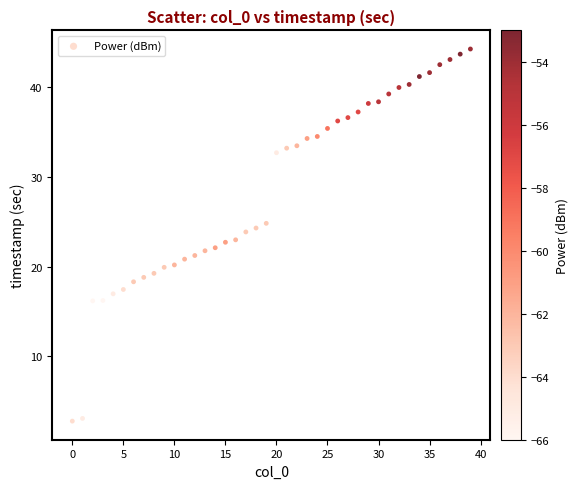

What is the range of Y values (max minus min)?

41.5